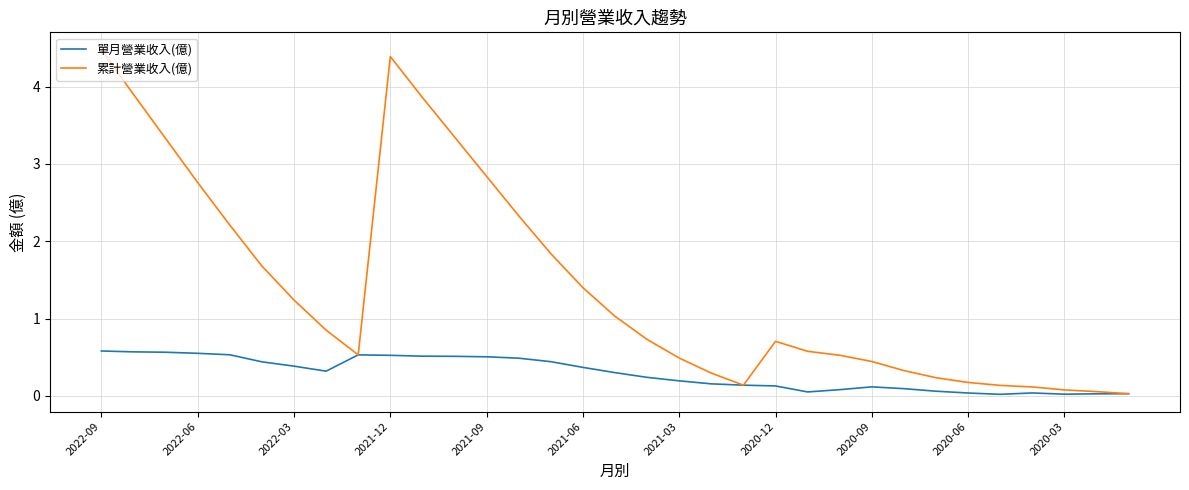

Rank the series by their maximum value, from highest to lowest.

累計營業收入(億), 單月營業收入(億)